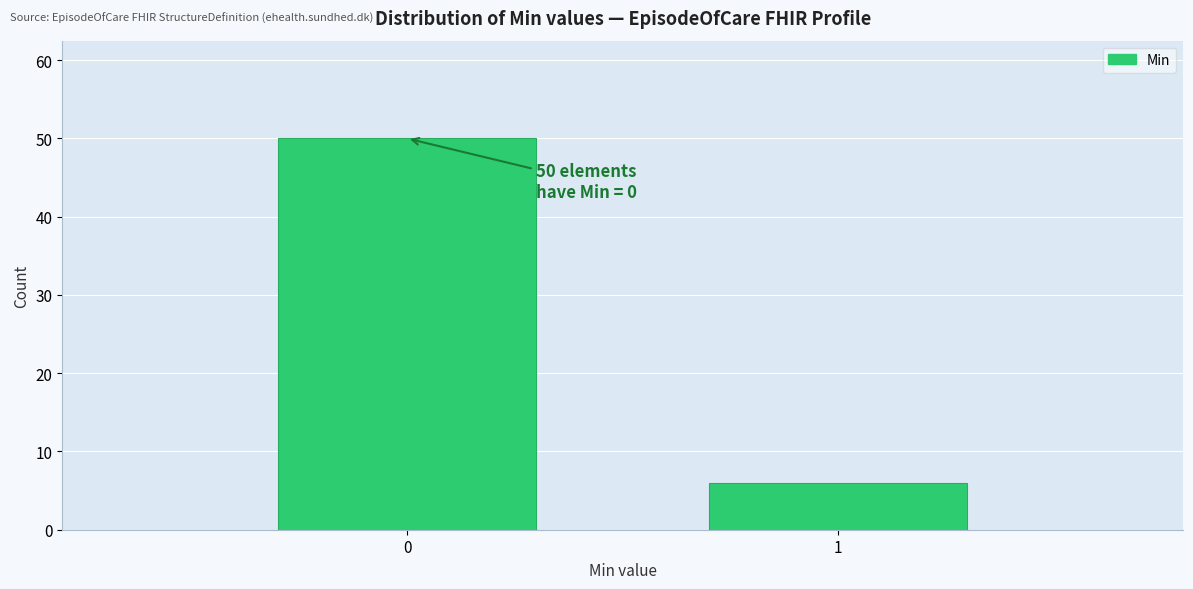

Reading left to right, list all the values displayed in this chart.

0=50	1=6